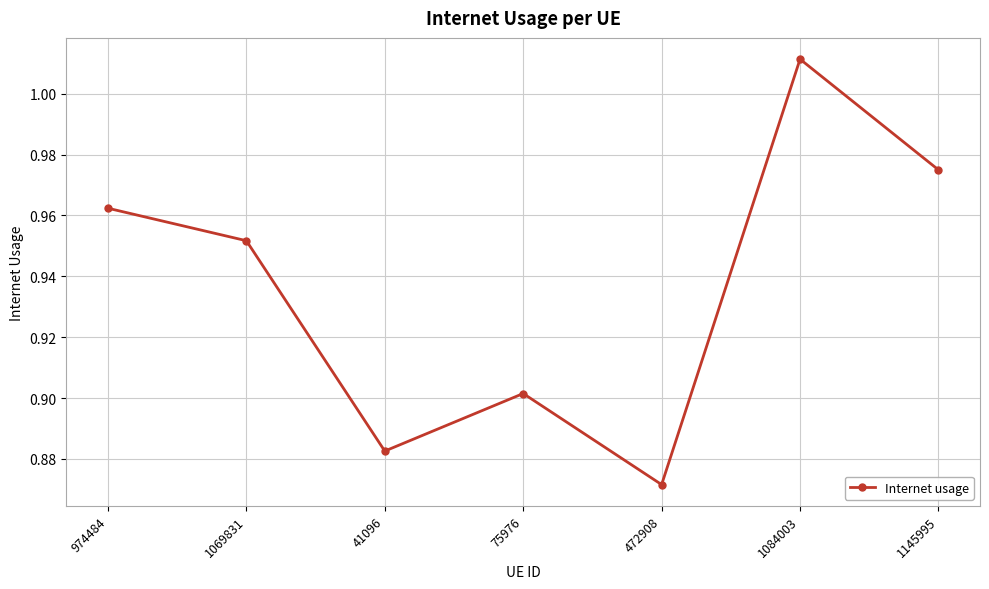

List the labels in order of value, smallest first.

472908, 41096, 75976, 1069831, 974484, 1145995, 1084003